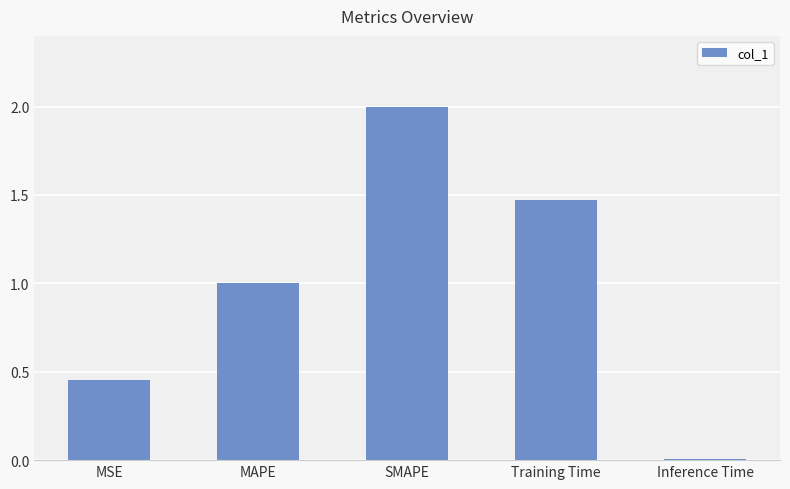

What is the label of the 5th bar from the right?

MSE